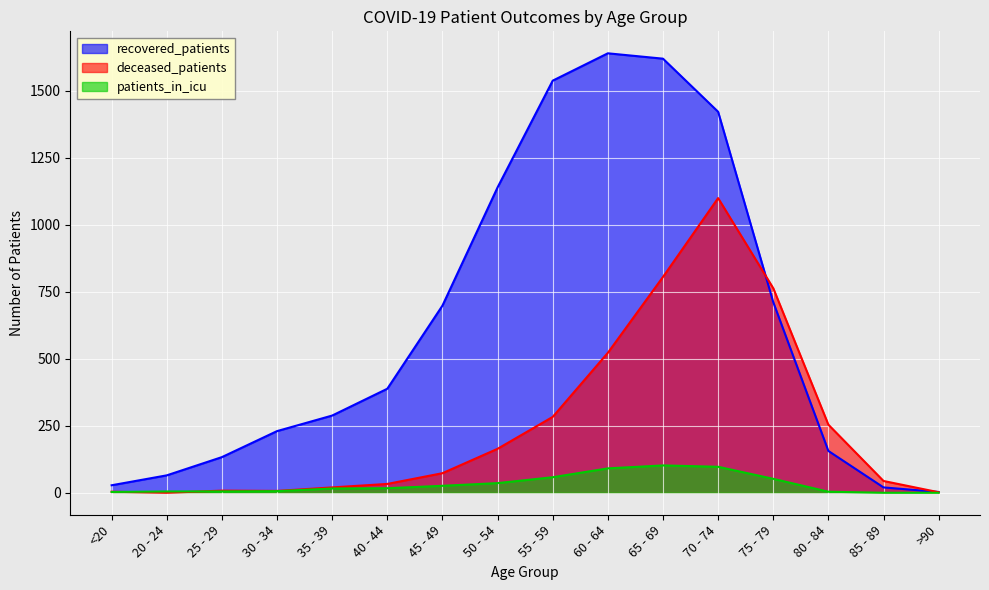

Reading left to right, what are all the values shown in this chart?

recovered_patients: <20=28	20 - 24=65	25 - 29=133	30 - 34=230	35 - 39=288	40 - 44=388	45 - 49=698	50 - 54=1139	55 - 59=1537	60 - 64=1639	65 - 69=1619	70 - 74=1421	75 - 79=711	80 - 84=156	85 - 89=20	>90=3
deceased_patients: <20=4	20 - 24=0	25 - 29=8	30 - 34=7	35 - 39=20	40 - 44=33	45 - 49=73	50 - 54=164	55 - 59=283	60 - 64=522	65 - 69=805	70 - 74=1099	75 - 79=763	80 - 84=254	85 - 89=44	>90=2
patients_in_icu: <20=3	20 - 24=5	25 - 29=5	30 - 34=6	35 - 39=16	40 - 44=17	45 - 49=26	50 - 54=36	55 - 59=58	60 - 64=91	65 - 69=102	70 - 74=97	75 - 79=52	80 - 84=4	85 - 89=0	>90=0